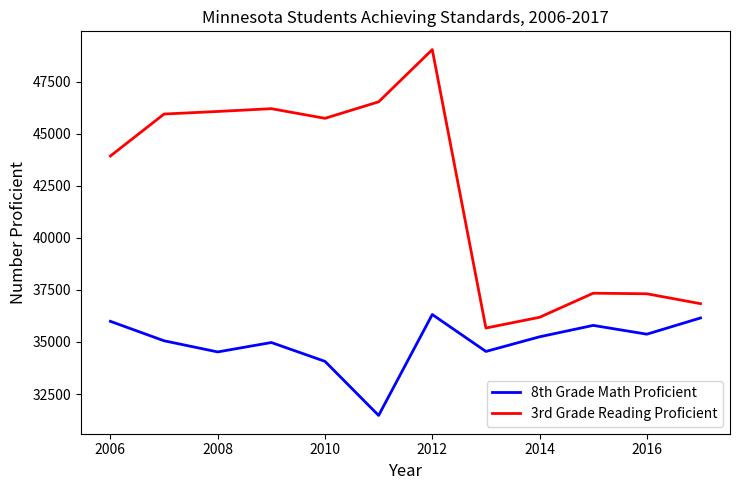

Which series has the largest range (max minus min)?

3rd Grade Reading Proficient